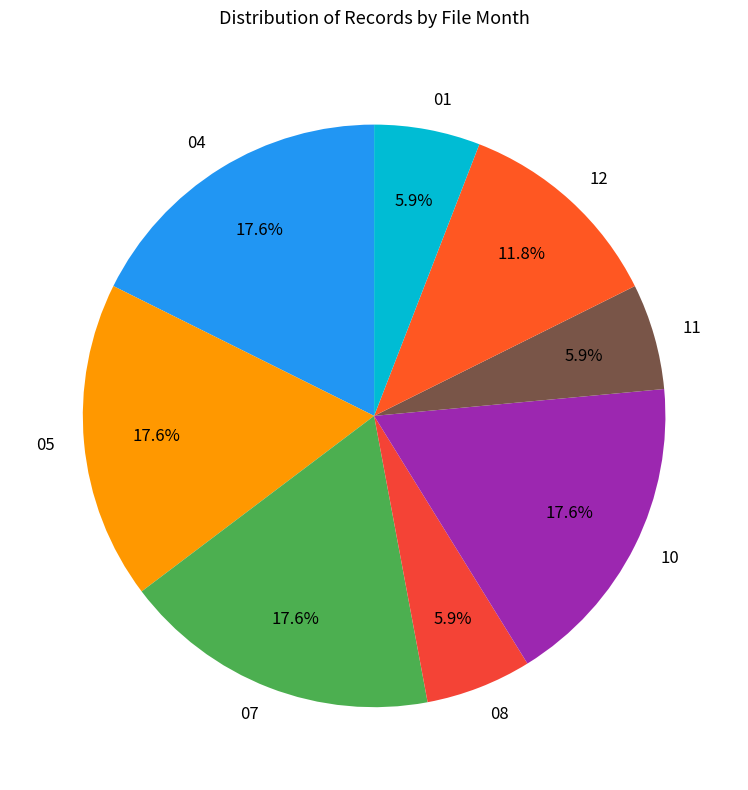

Is it true that 05 is 13% of the pie?

False